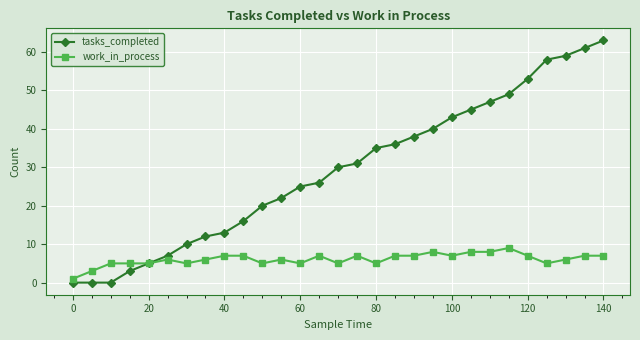

True or false: work_in_process has more than 1 points higher than both neighbors.

True